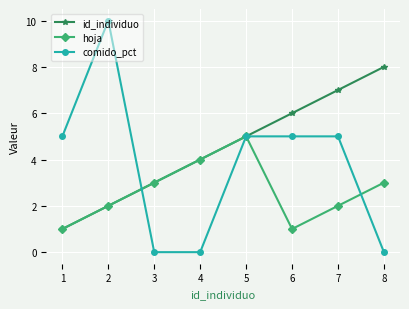

Which series has the widest spread of values?

comido_pct